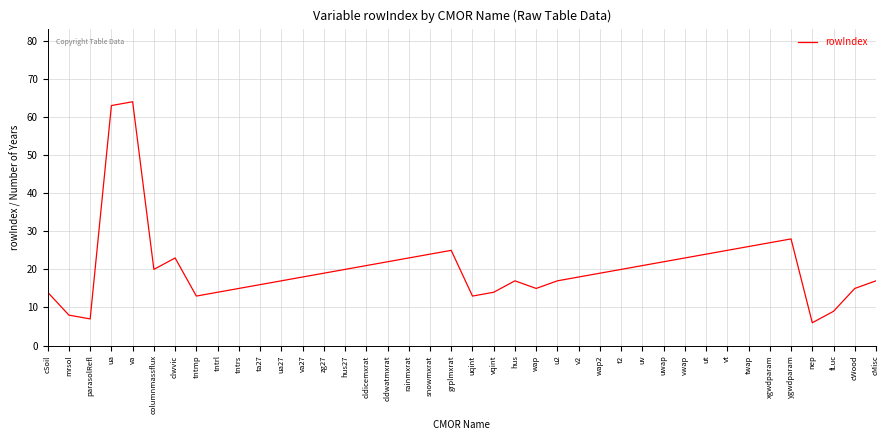

True or false: the data has more than 1 interior local peaks.

True